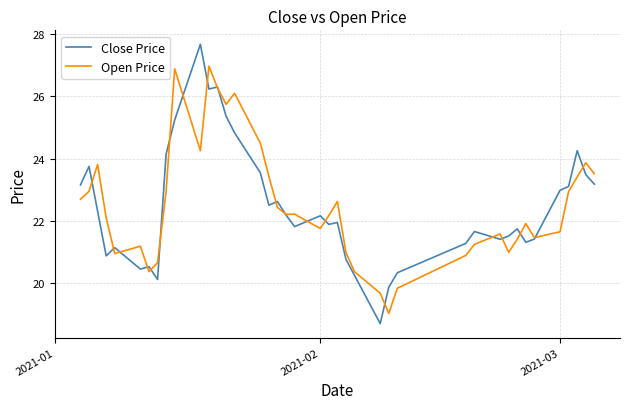

In Open Price, how many points are higher than both neighbors (excluding endpoints)?

10